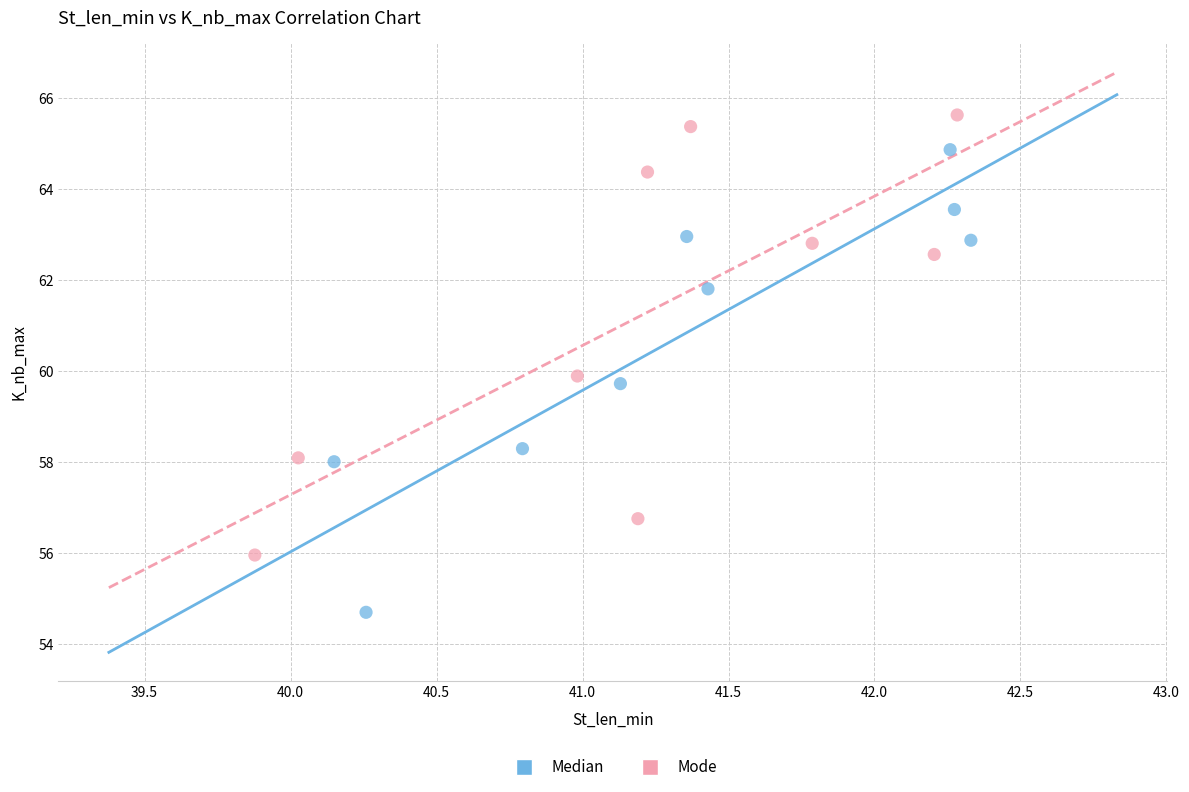

Which series reaches the maximum Y coordinate?

Mode